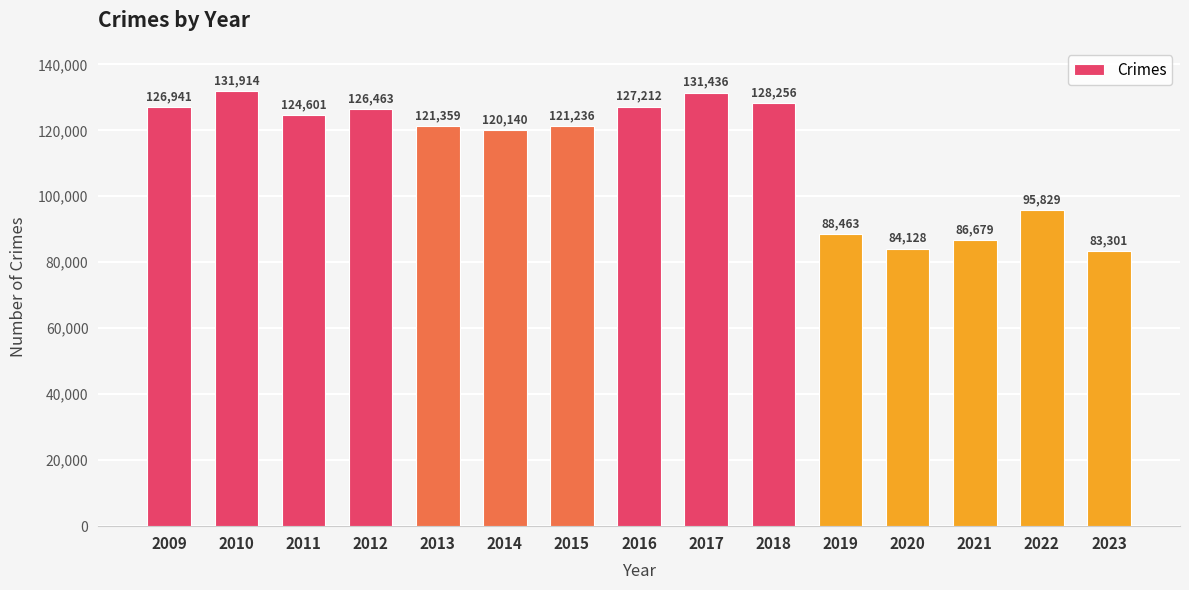

List the labels in order of value, largest first.

2010, 2017, 2018, 2016, 2009, 2012, 2011, 2013, 2015, 2014, 2022, 2019, 2021, 2020, 2023